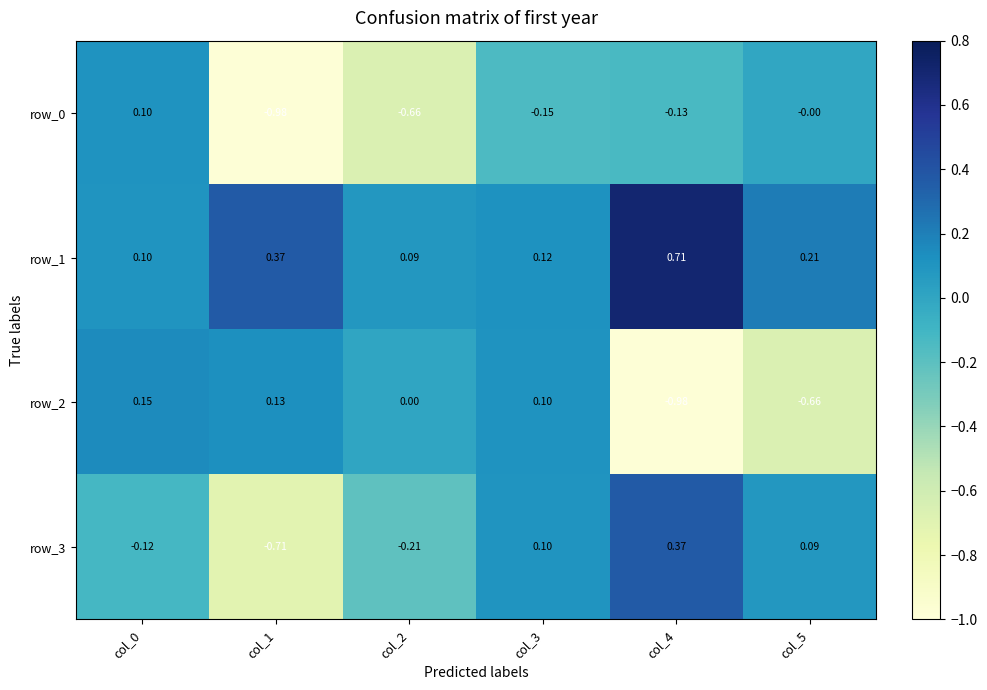

Is the value of row_2 at col_3 greater than the value of row_3 at col_5?

Yes